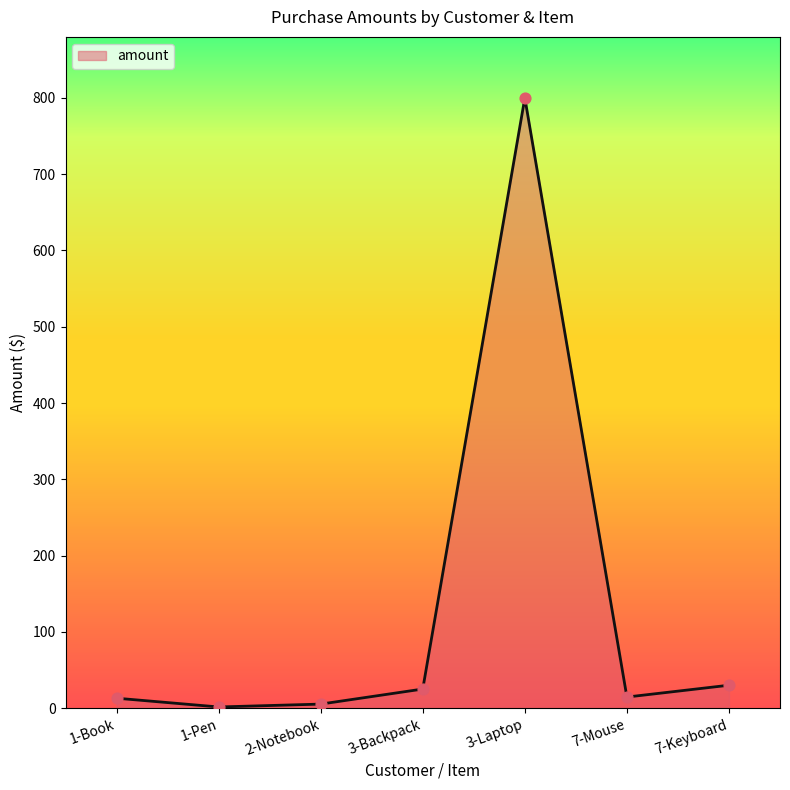

What is the change in value from 1-Pen to 7-Keyboard?

+28.5